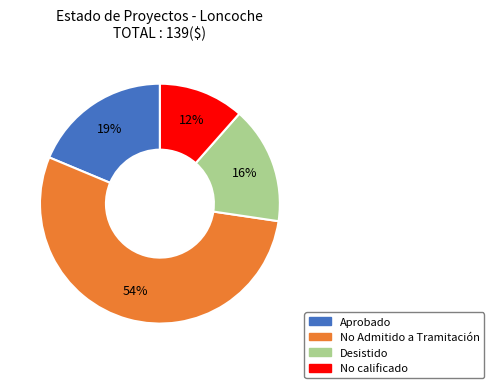

Which slice is the smallest?

No calificado